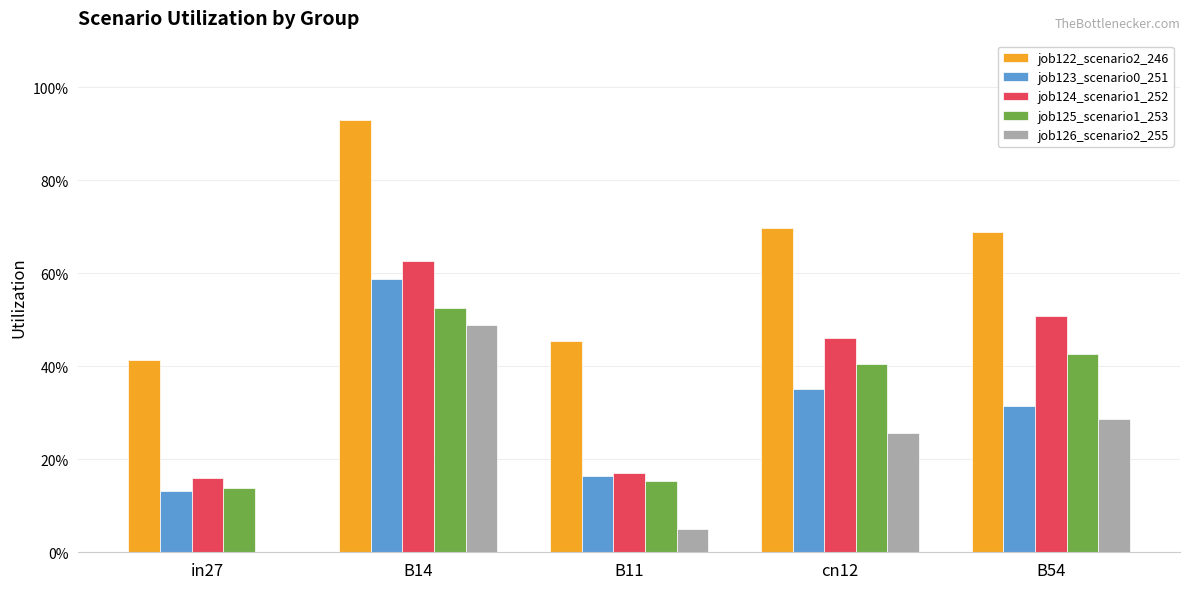

Are the bars grouped side by side (vs. stacked)?

Yes